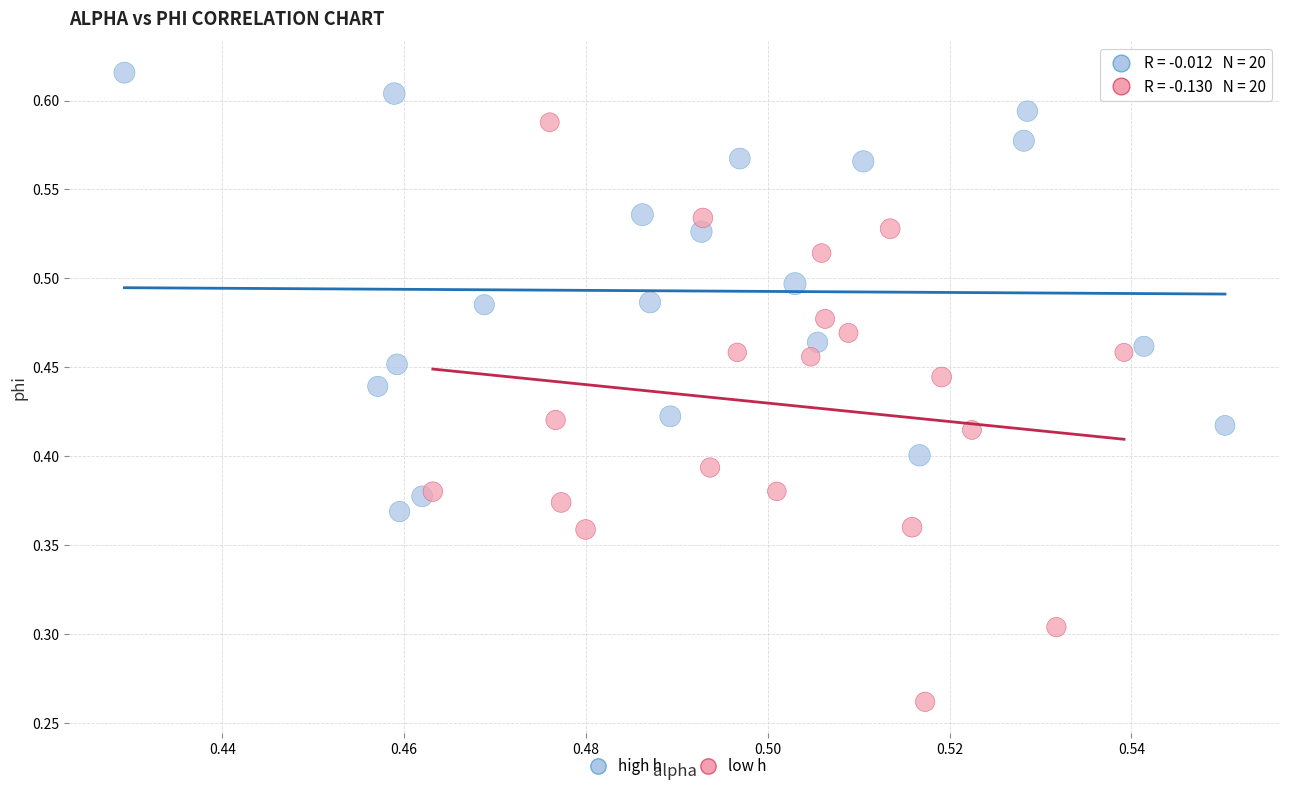

Which series reaches the maximum Y coordinate?

high h